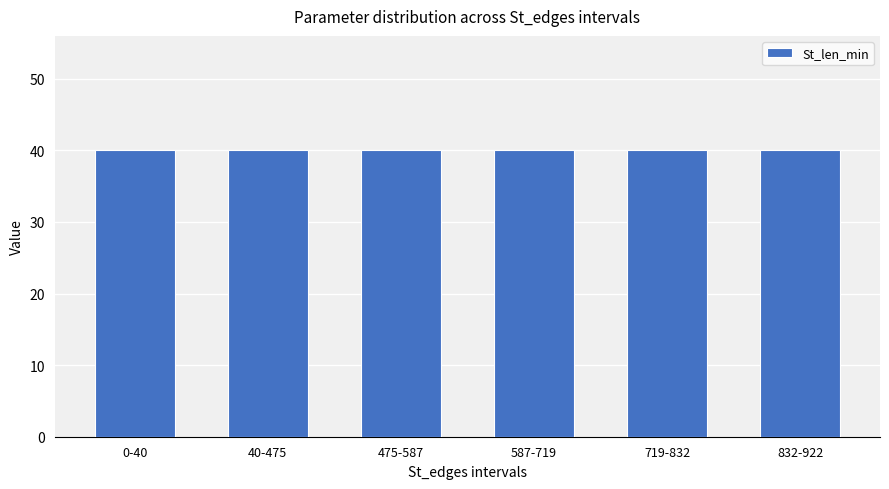

Does the chart contain any negative values?

No